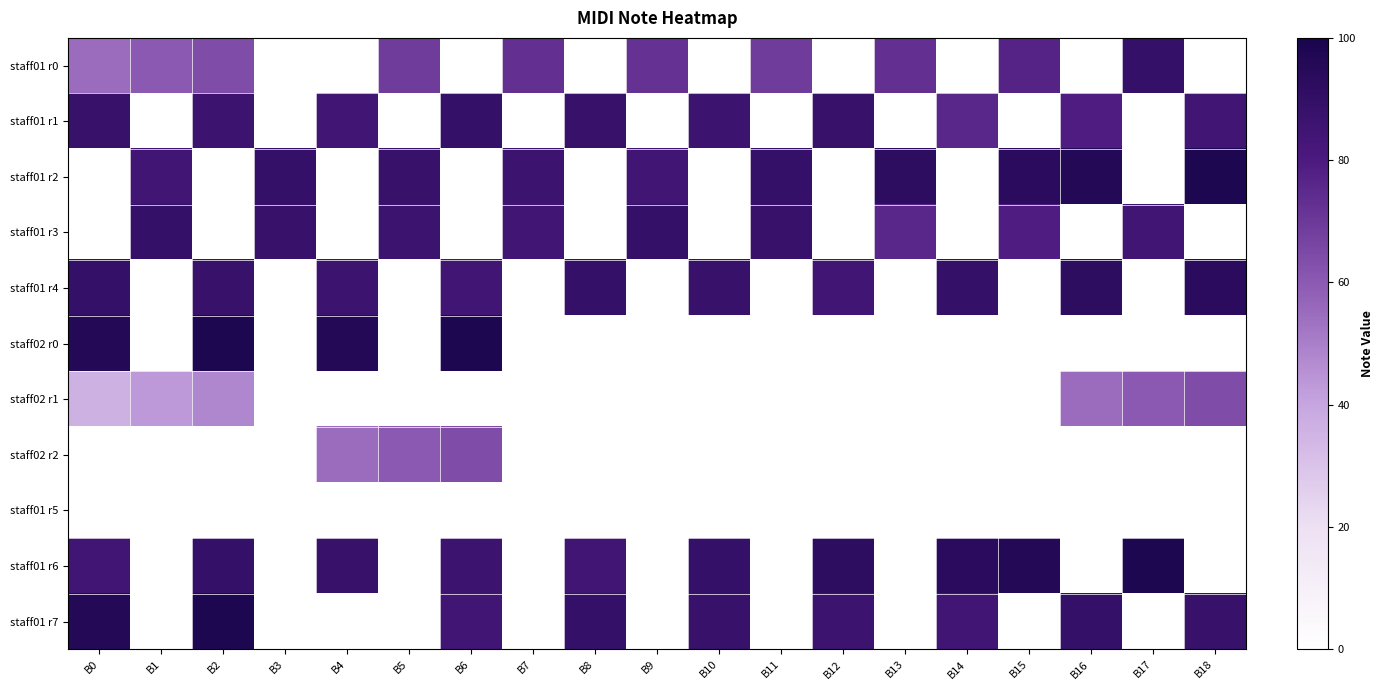

Between B12 and B1, which is larger?

B1